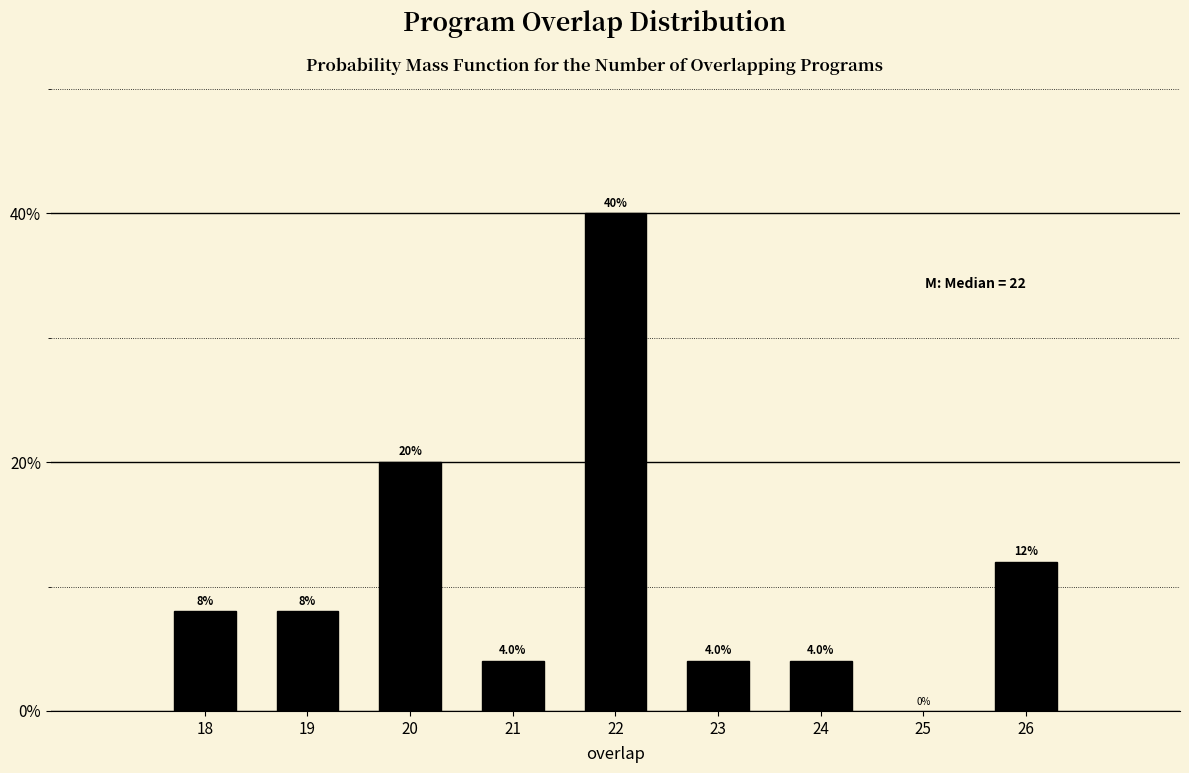

Reading right to left, extract all data points from this chart.

12	4	4	40	4	20	8	8